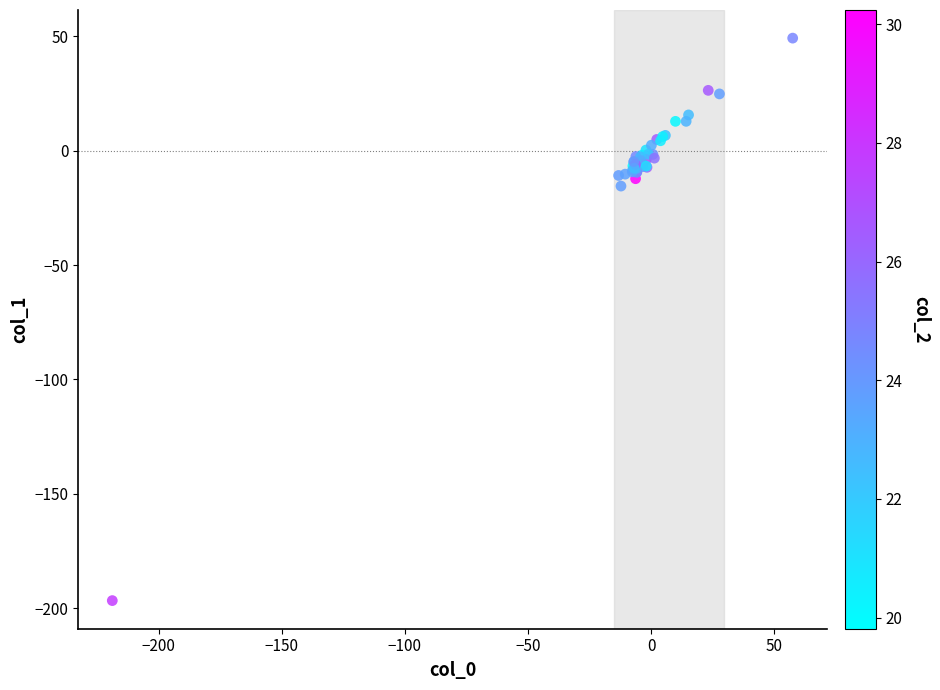

What Y value in the scatter plot is closest to -73?

-15.5